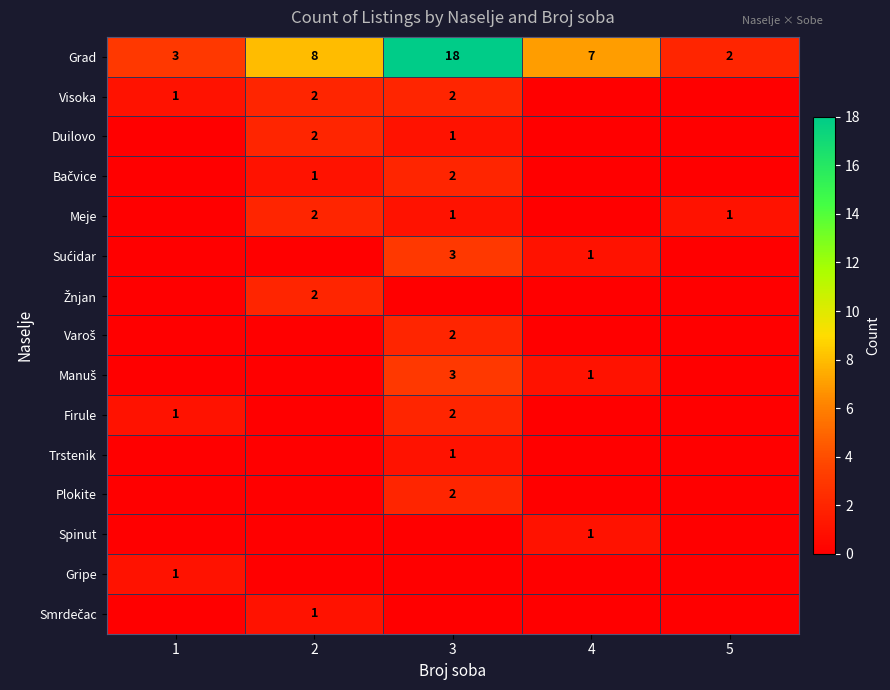

At which label does Grad reach its minimum?

5